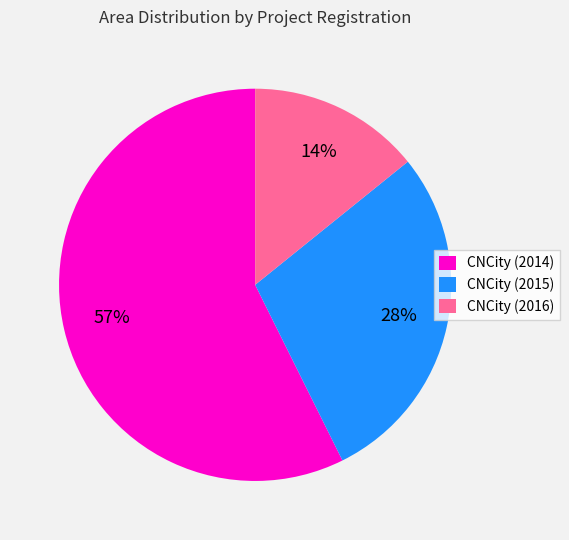

To the nearest percent, what percentage of the pie is CNCity (2016)?

14%